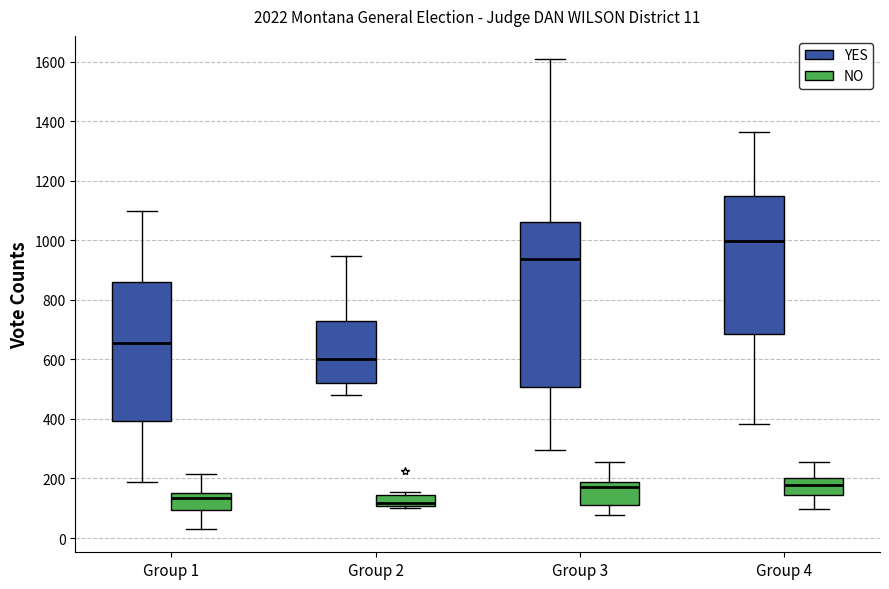

Which box is the tallest, from its lower edge to its upper edge?

Group 3 (YES)